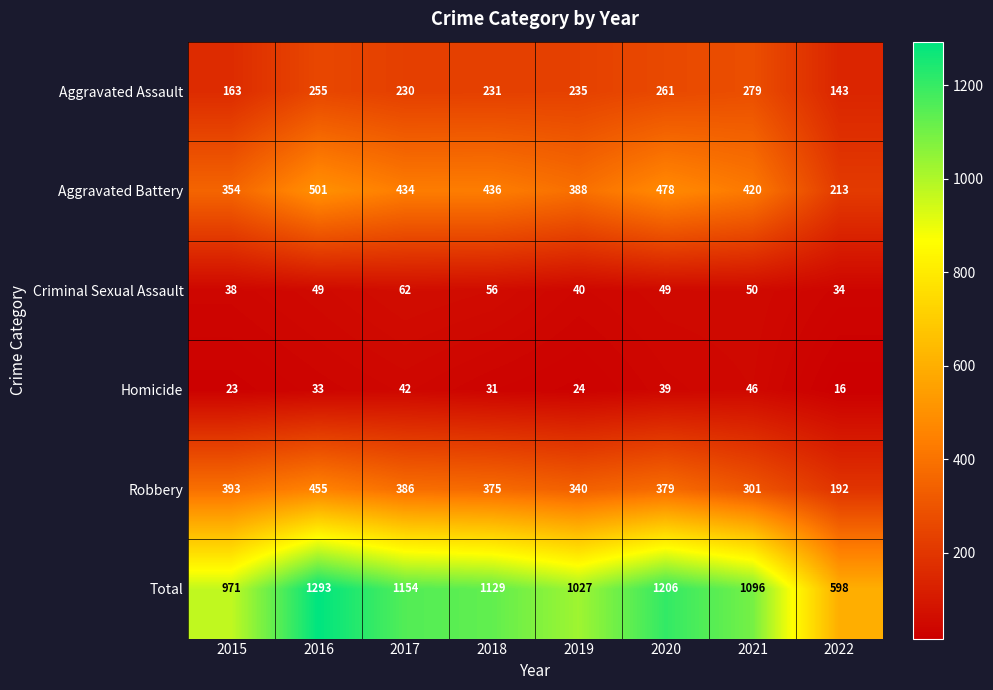

Which category has the highest value across all series?

2016